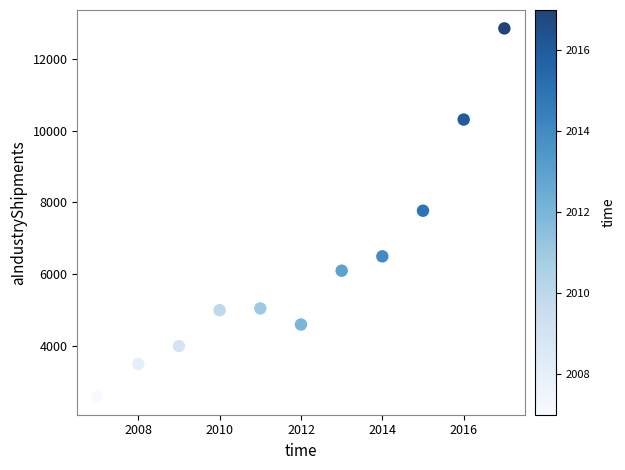

What is the range of Y values (max minus min)?

10250.0